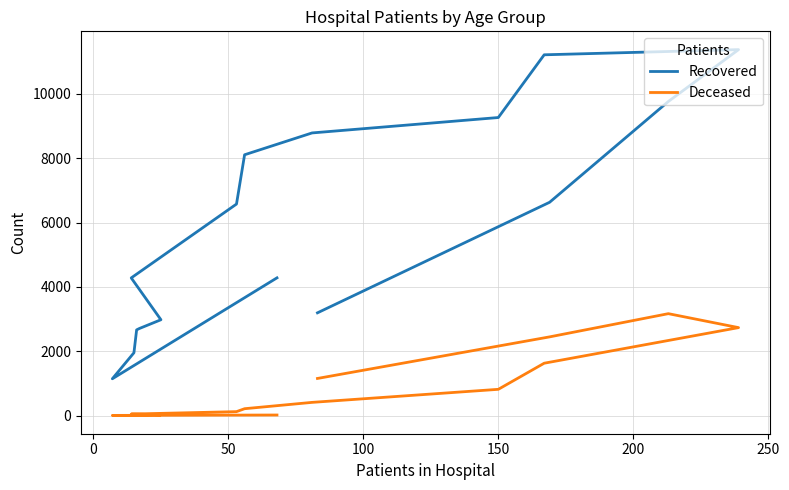

What is the maximum value shown in the chart?

11380